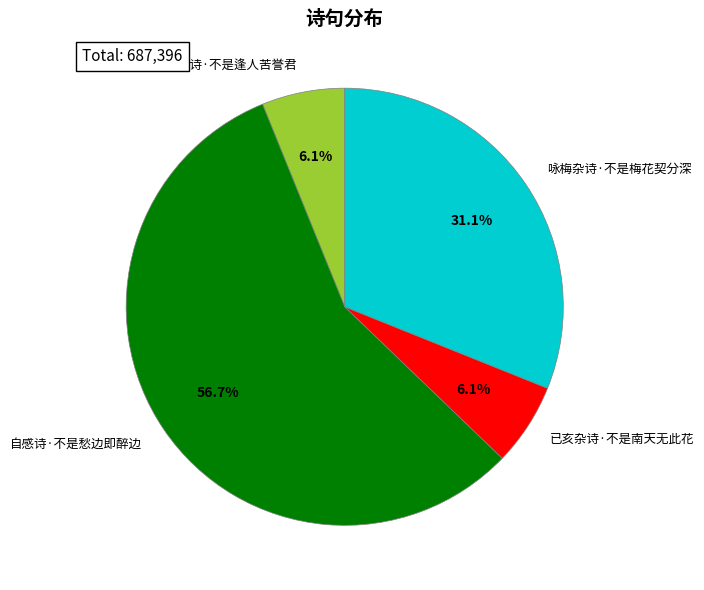

To the nearest percent, what is the average slice percentage?

25%